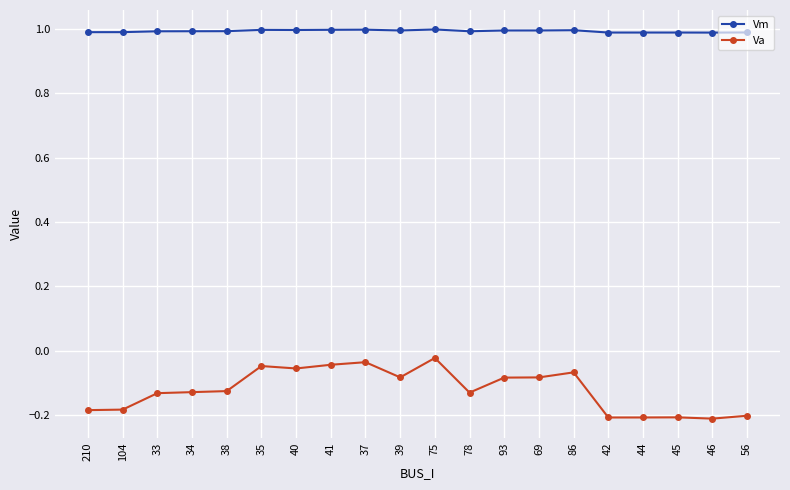

Which series has the largest total across all categories?

Vm